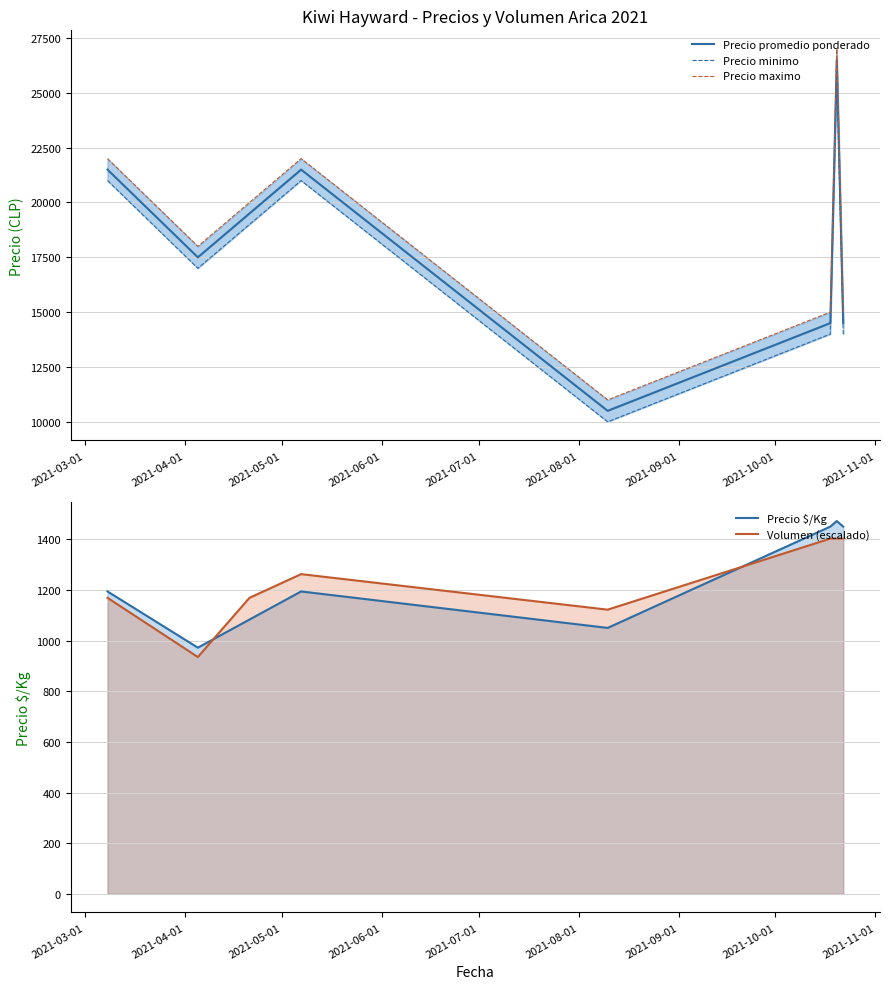

Which series has the largest total across all categories?

Precio maximo